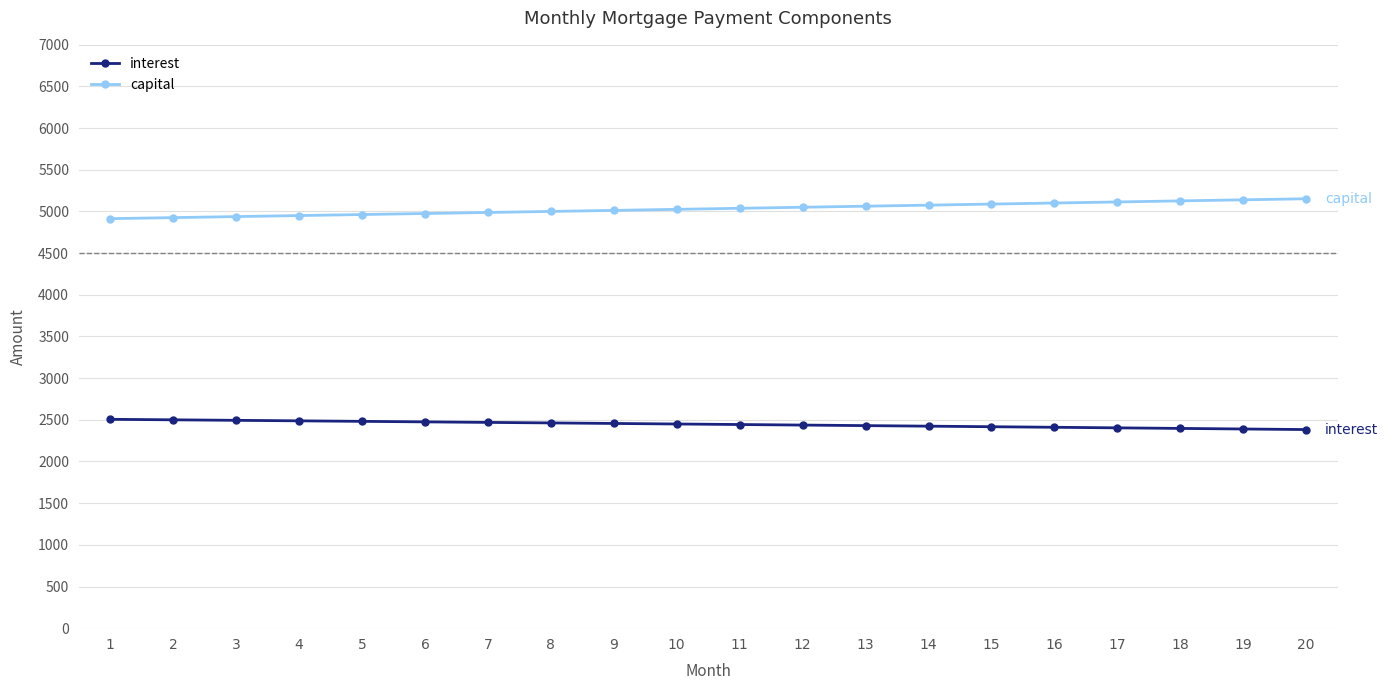

The value of interest at 5 is 2481.8. True or false?

True